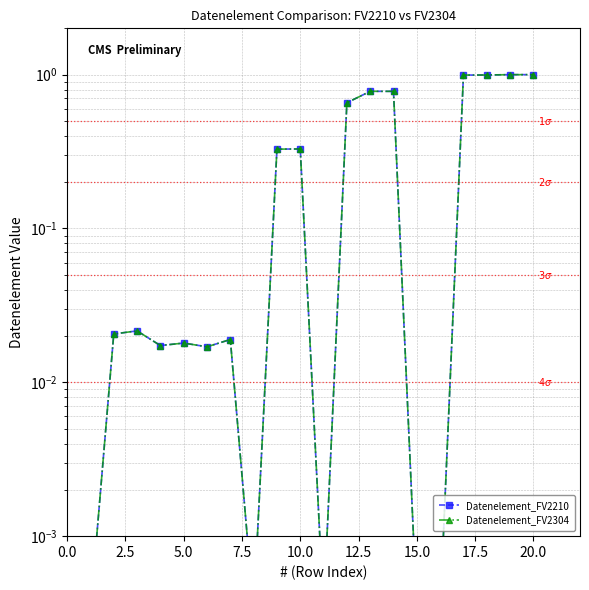

Rank the series at 17.5 from highest to lowest value.

Datenelement_FV2210, Datenelement_FV2304